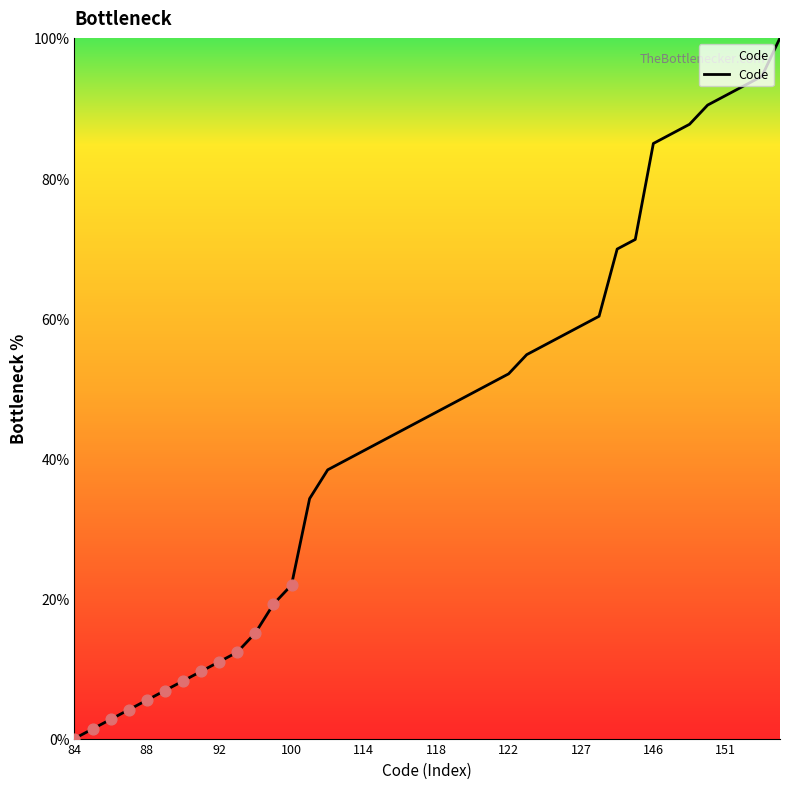

What is the difference between the maximum and minimum values?

100.0